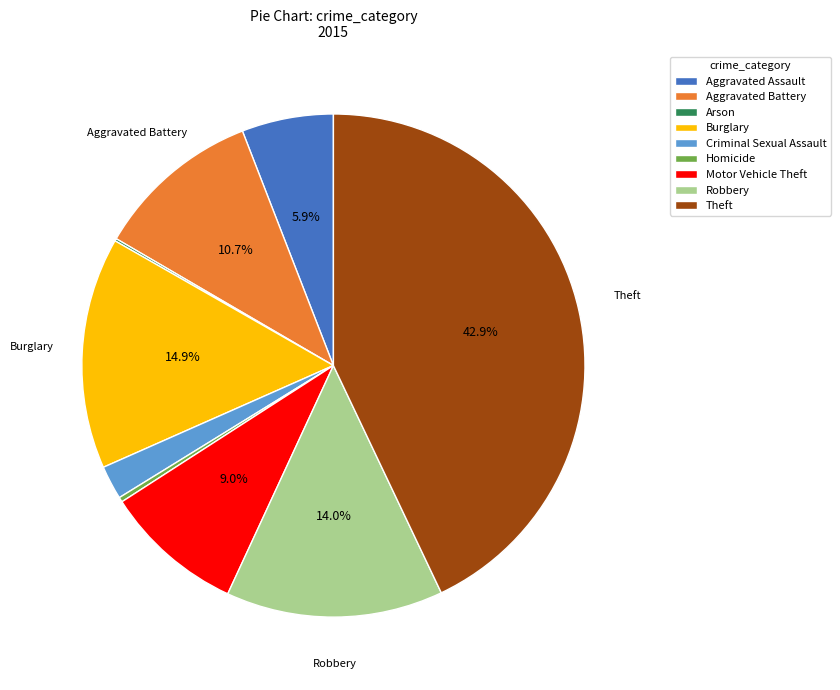

What percentage is NOT represented by Burglary?

85.1%